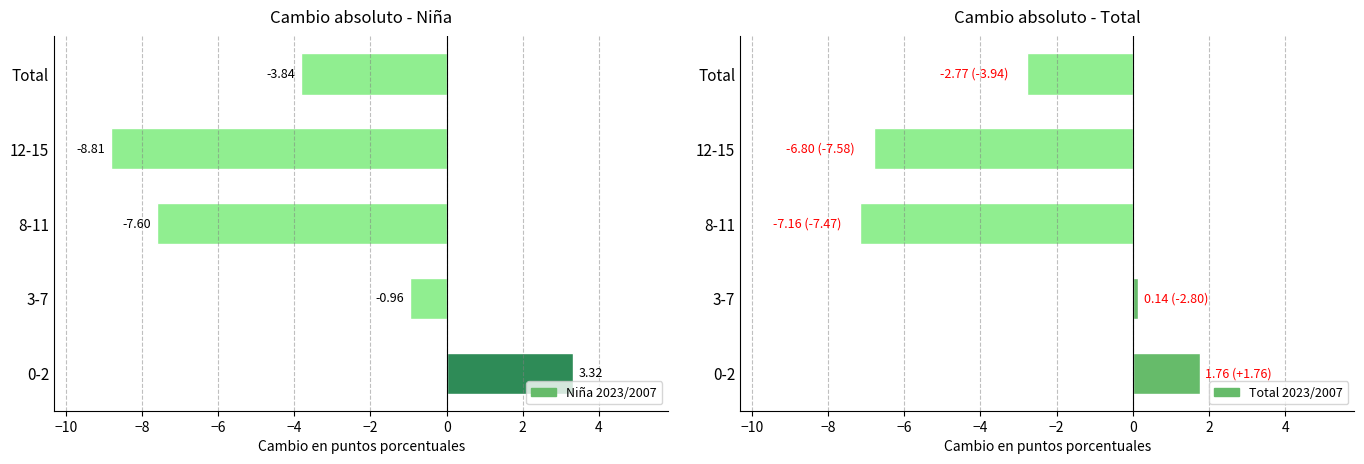

How many groups of bars are there?

5